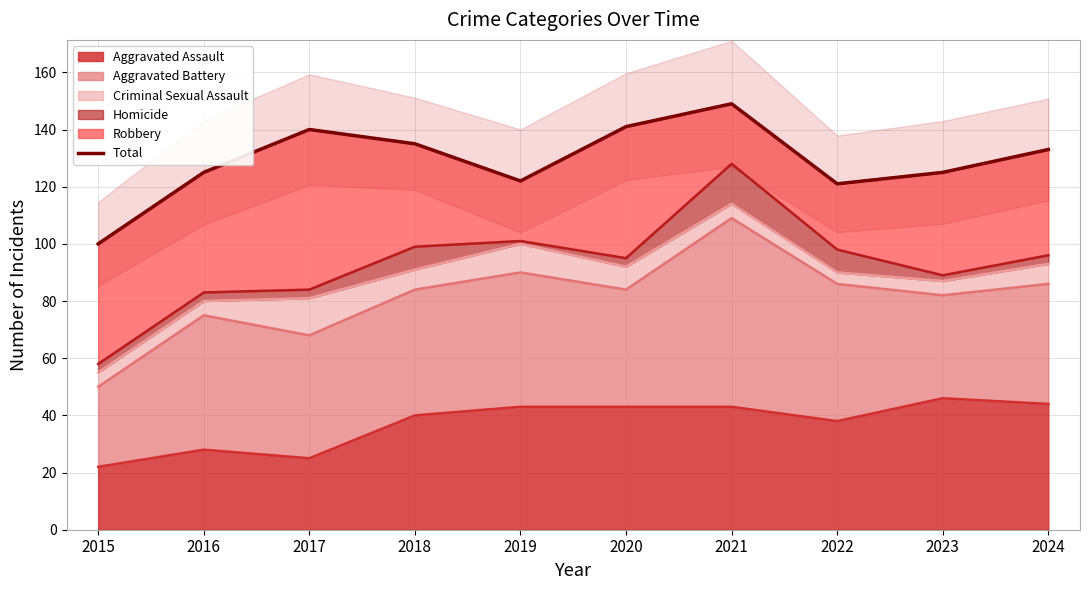

How many data points does each series have?

10